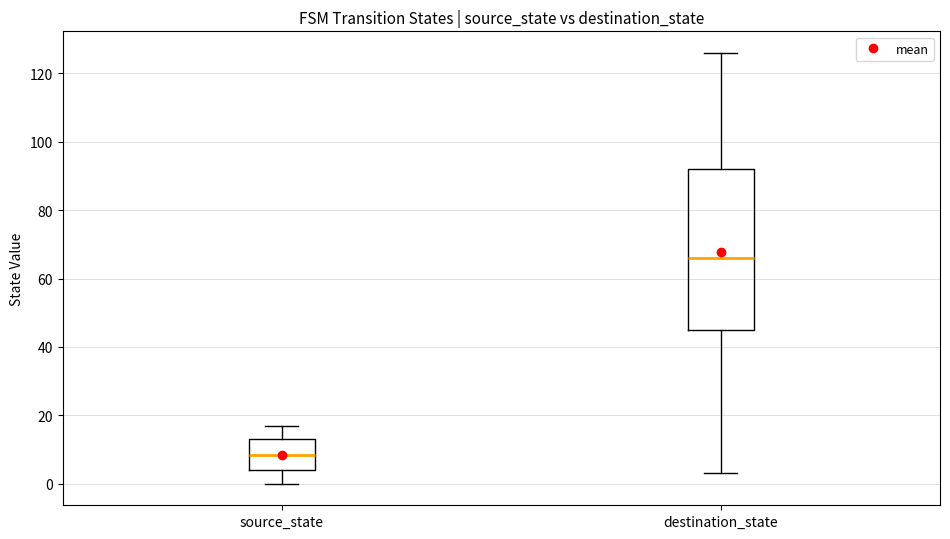

Reading left to right, transcribe this box plot: for each box, give where its median line is, the range the box spans, and where its two whiskers end, as read against the y-axis. The values are not printed on the chart, so give them approximately, as read against the axis.

source_state: median 8, box 4 to 14, whiskers 0 to 18
destination_state: median 66, box 46 to 92, whiskers 4 to 126